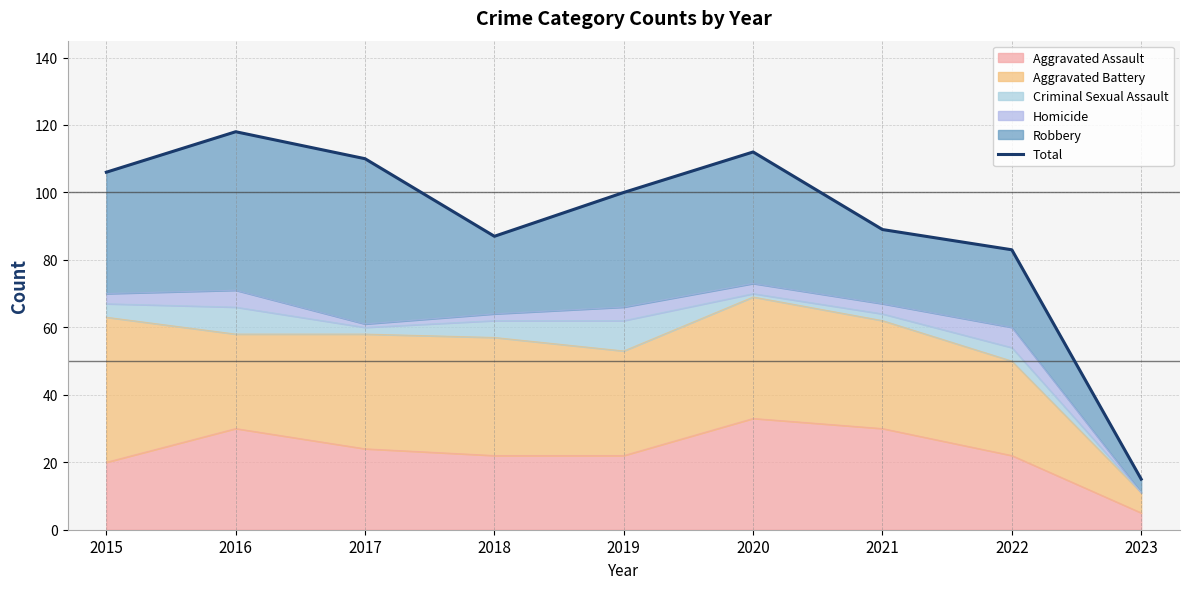

What is the value of the 8th point from the left?

83